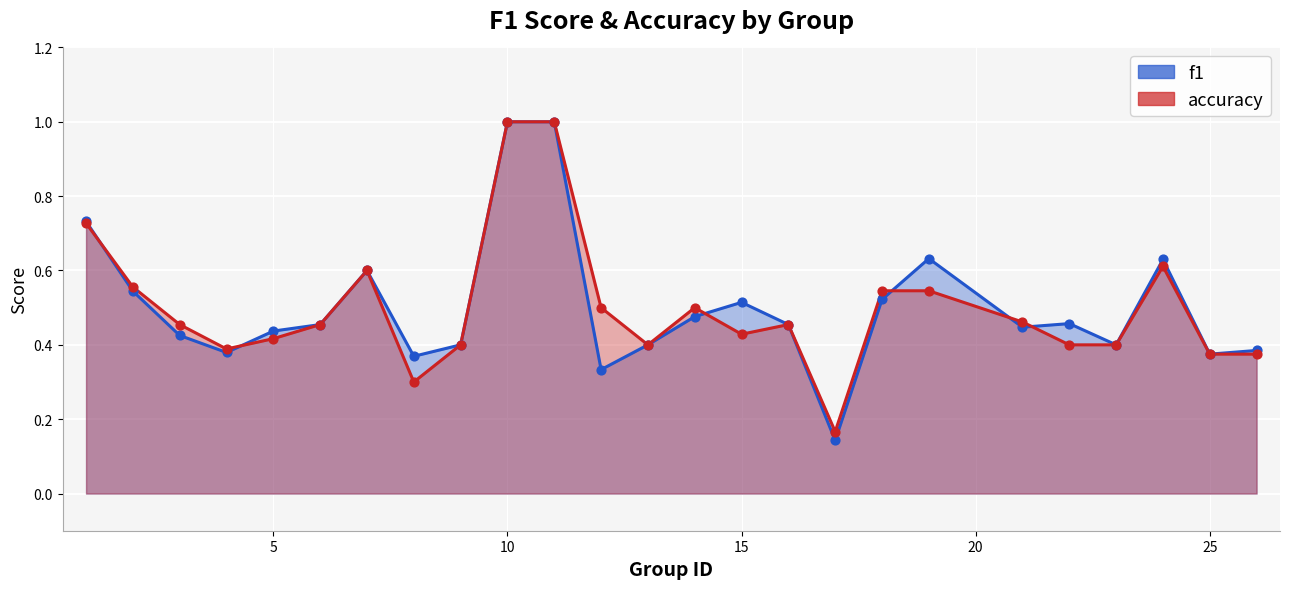

At how many categories does at least one series exceed 0?

25